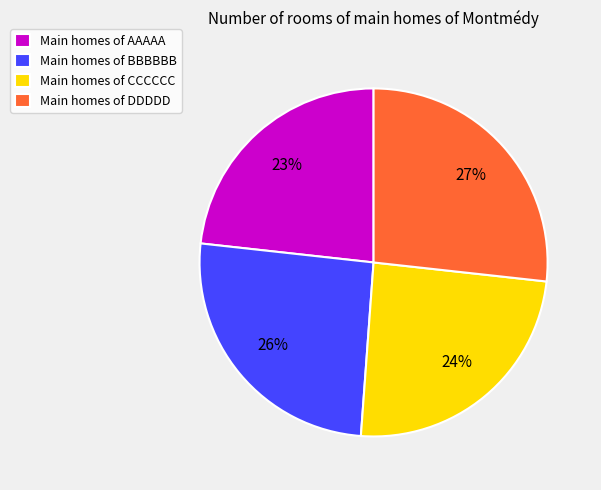

Combined, do Main homes of BBBBBB and Main homes of DDDDD account for over 50%?

Yes